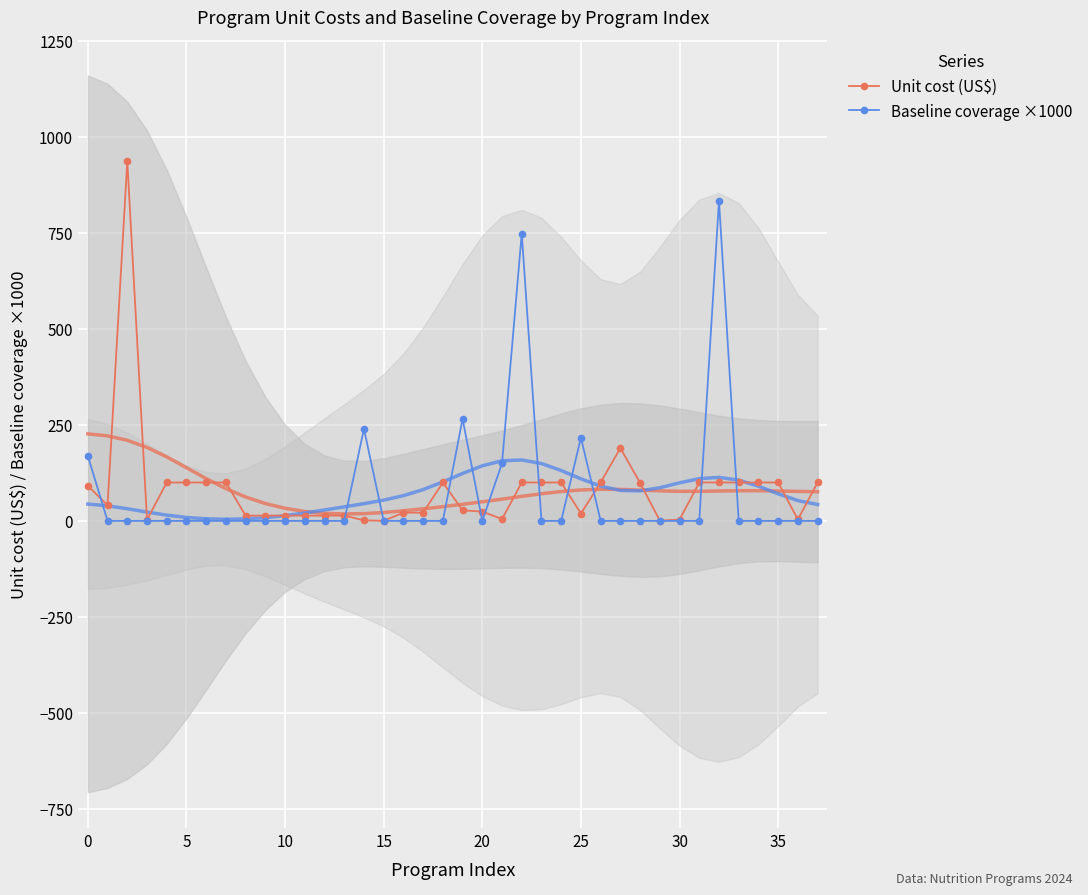

Reading right to left, list all the values displayed in this chart.

Unit cost (US$): 100.0	3.7	100.0	100.0	100.0	100.0	100.0	3.2	0.8	99.0	189.7	100.0	19.2	100.0	100.0	100.0	4.7	24.1	27.6	100.0	21.4	21.4	0.1	1.5	13.8	13.8	13.8	13.8	13.8	13.8	100.0	100.0	100.0	100.0	2.8	936.5	40.6	91.3
Baseline coverage ×1000: 0.0	0.0	0.0	0.0	0.0	833.6	0.0	0.0	0.0	0.0	0.0	0.0	216.9	0.0	0.0	748.3	150.1	0.0	265.8	0.0	0.0	0.0	0.0	239.5	0.0	0.0	0.0	0.0	0.0	0.0	0.0	0.0	0.0	0.0	0.0	0.0	0.0	169.2